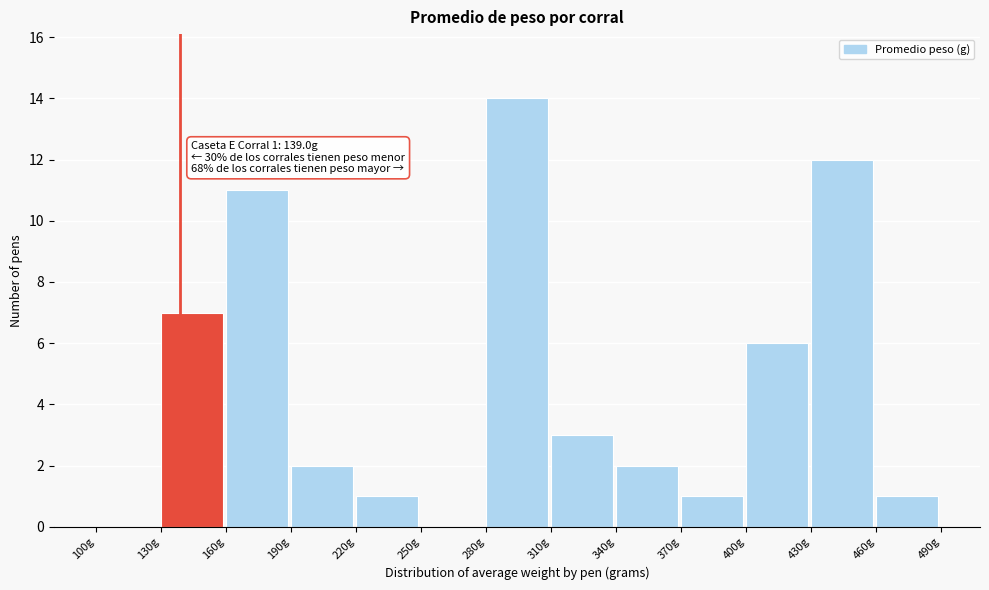

Which range on the x-axis has the tallest bar?

280 to 310